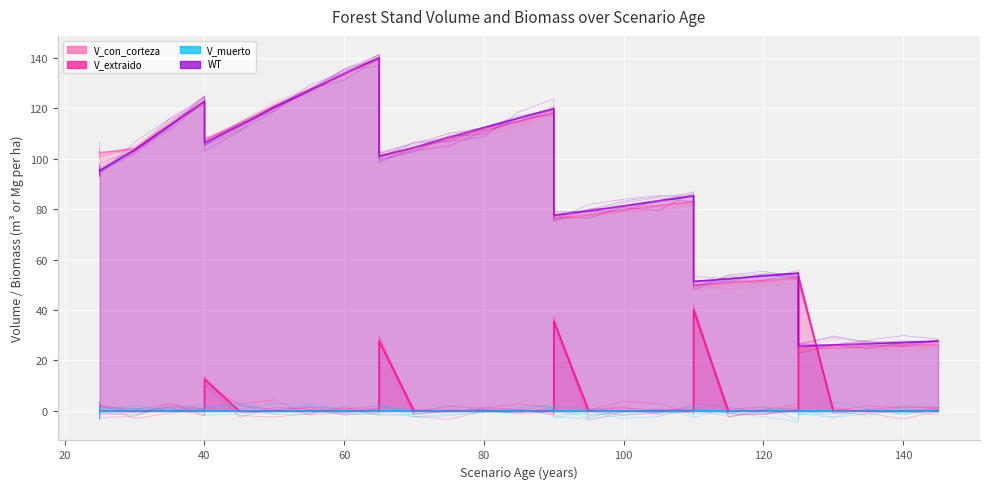

True or false: WT has more than 2 points higher than both neighbors.

True